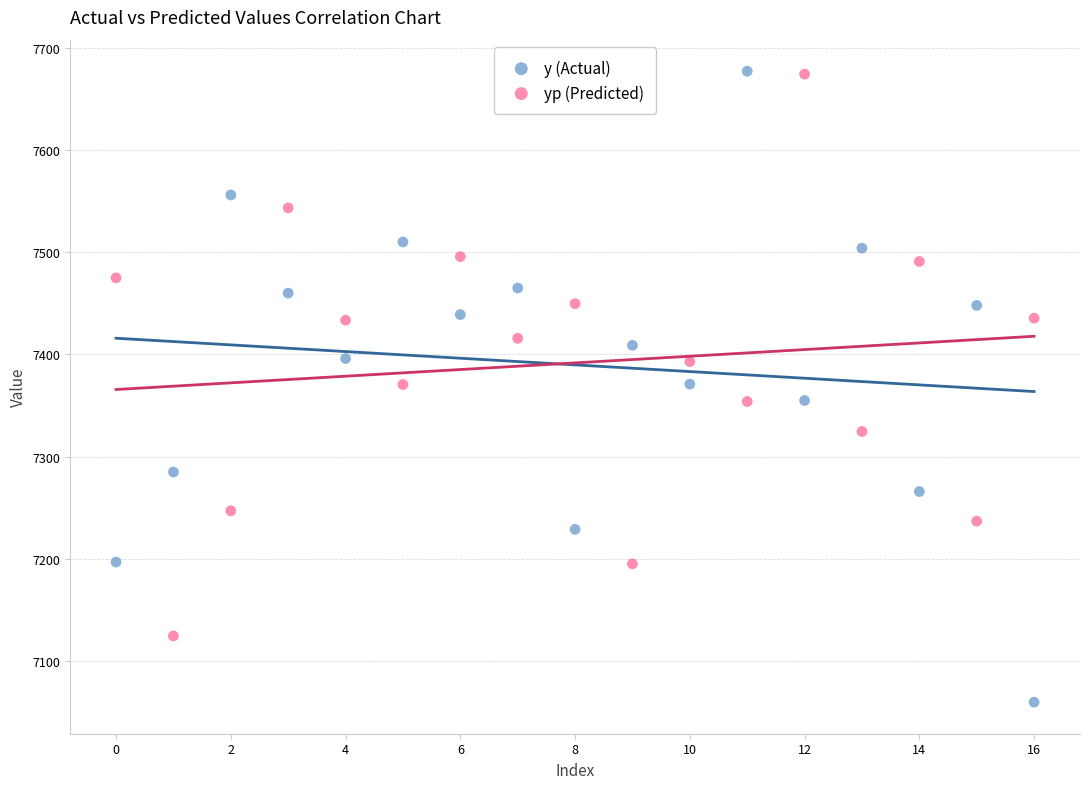

Across all data points, what is the range of Y values (max minus min)?

617.0